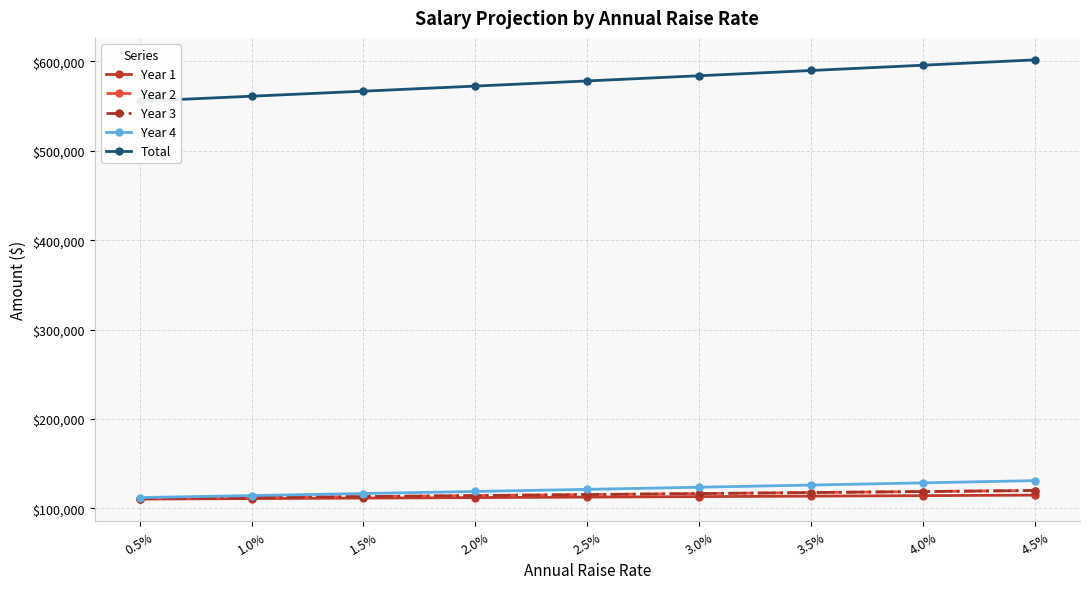

True or false: Total and Year 3 intersect in this chart.

False